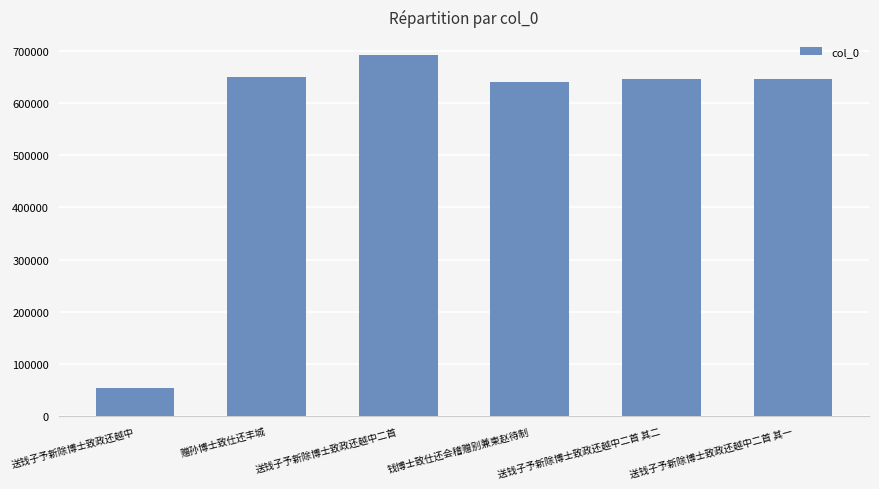

What is the value of the 4th bar from the left?

640258